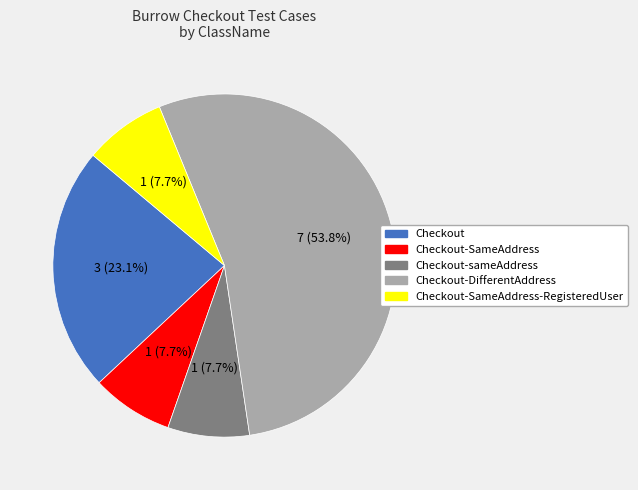

Which category has the biggest portion of the pie?

Checkout-DifferentAddress